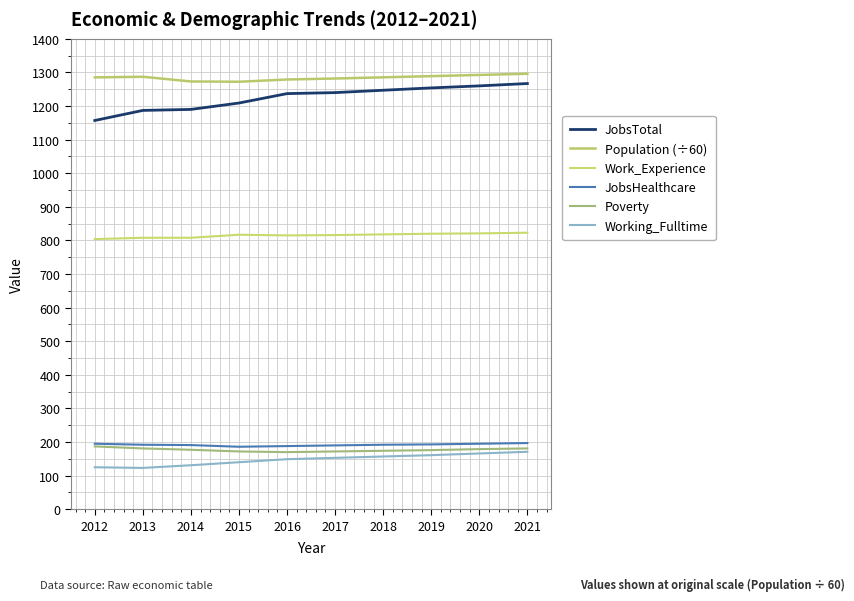

How many interior local valleys does the Population (÷60) series have?

1